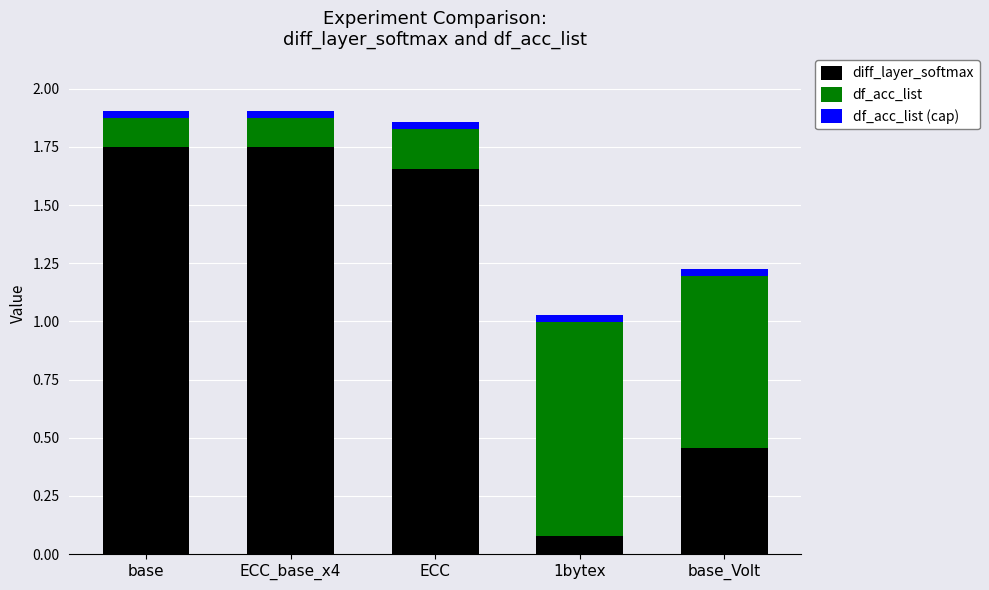

Is it true that diff_layer_softmax equals 1.1 at base?

False